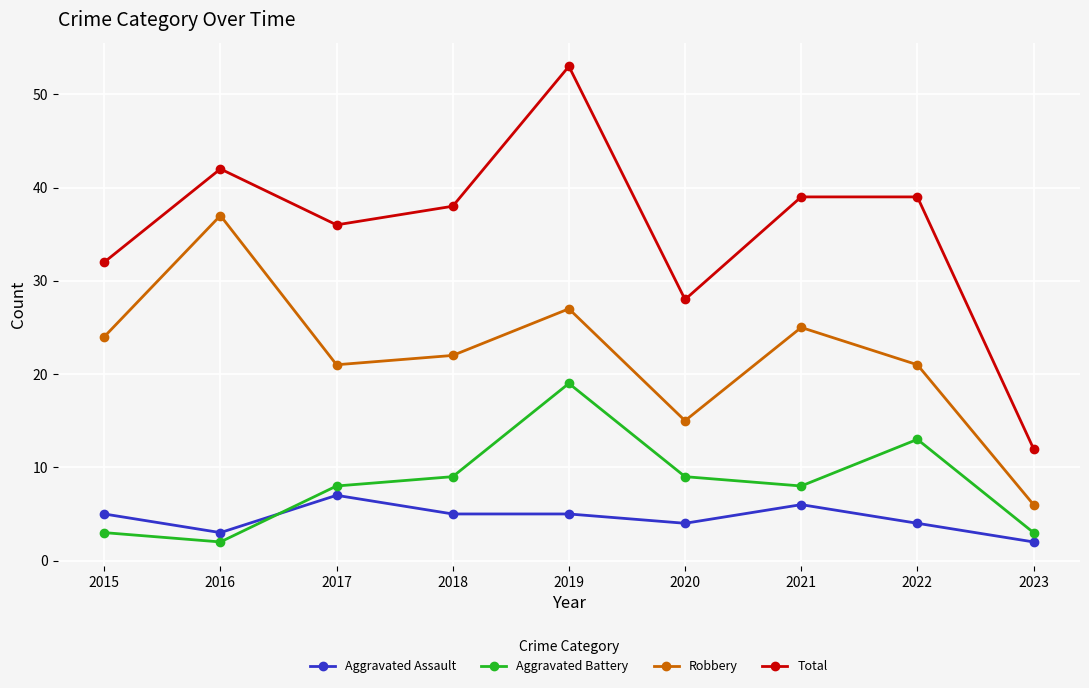

What is the maximum value for Total?

53